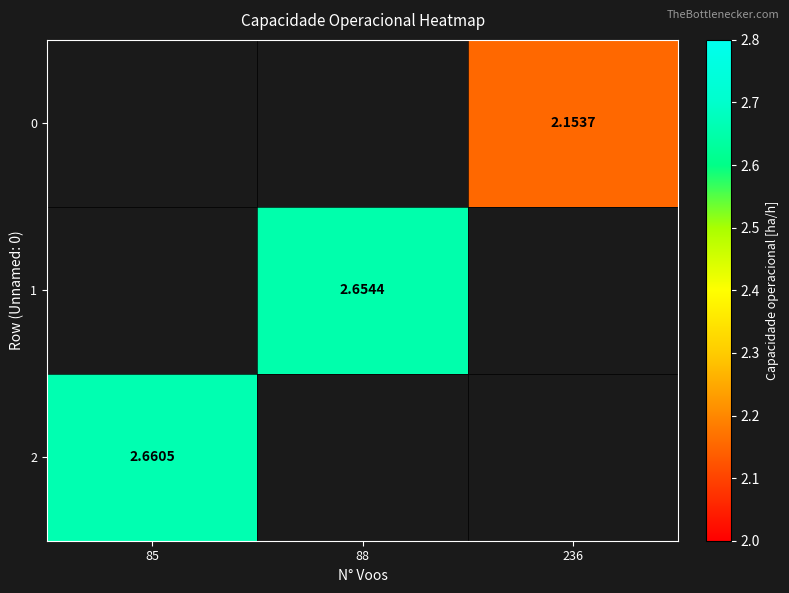

The 0 series shows 2.2 at 236. True or false?

True